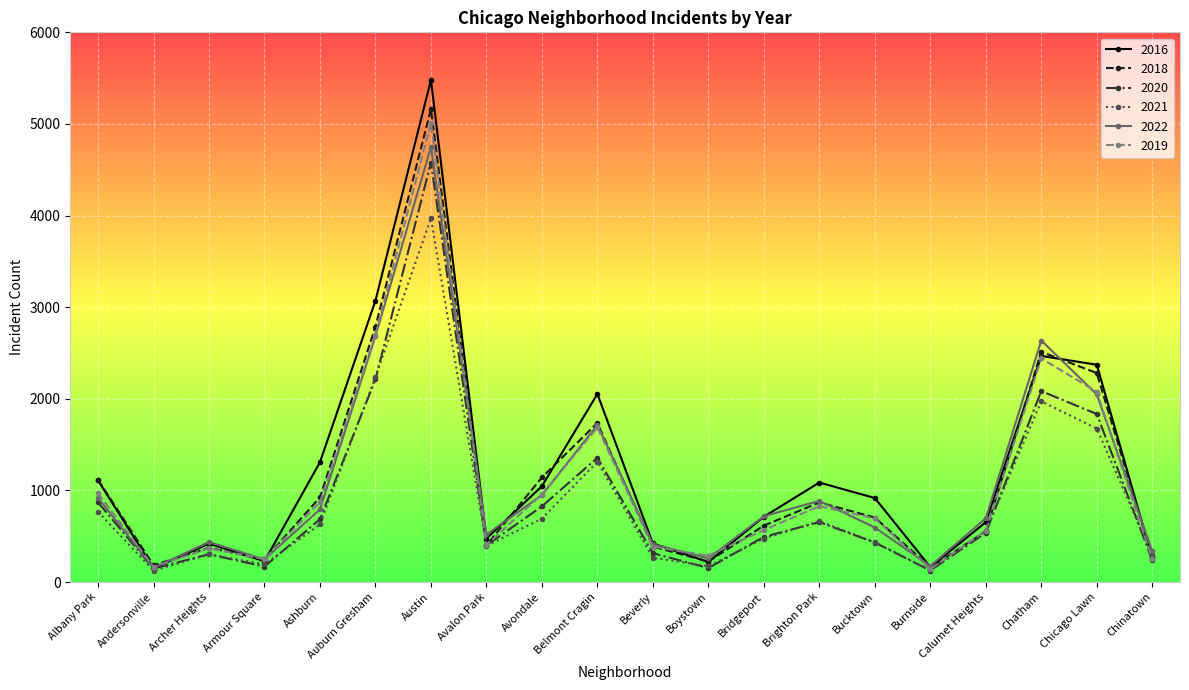

List the series in order of their peak value, lowest first.

2021, 2020, 2022, 2019, 2018, 2016